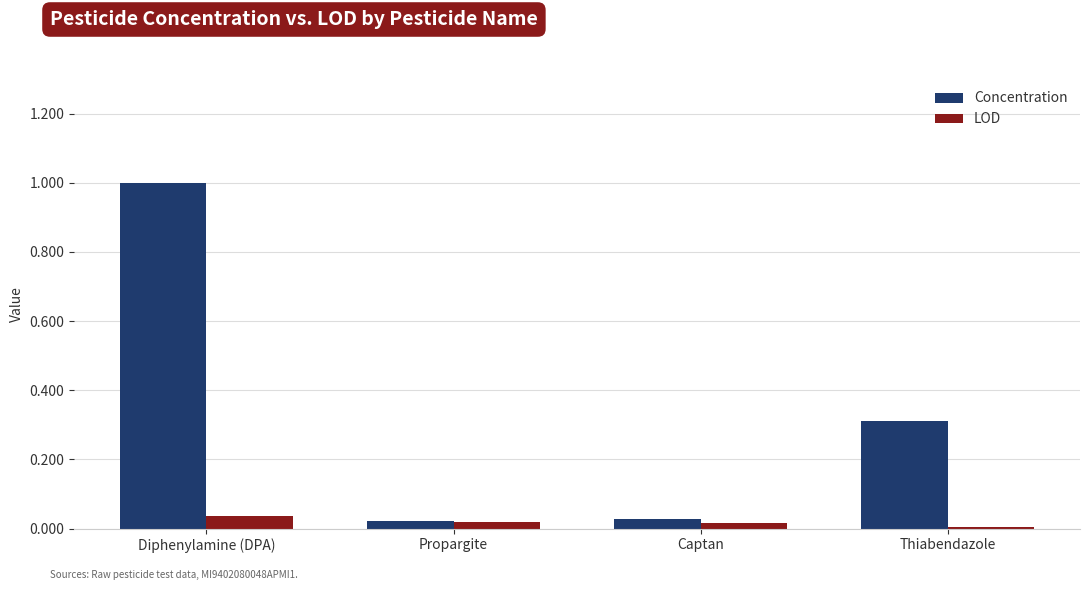

List the series in order of their peak value, lowest first.

LOD, Concentration